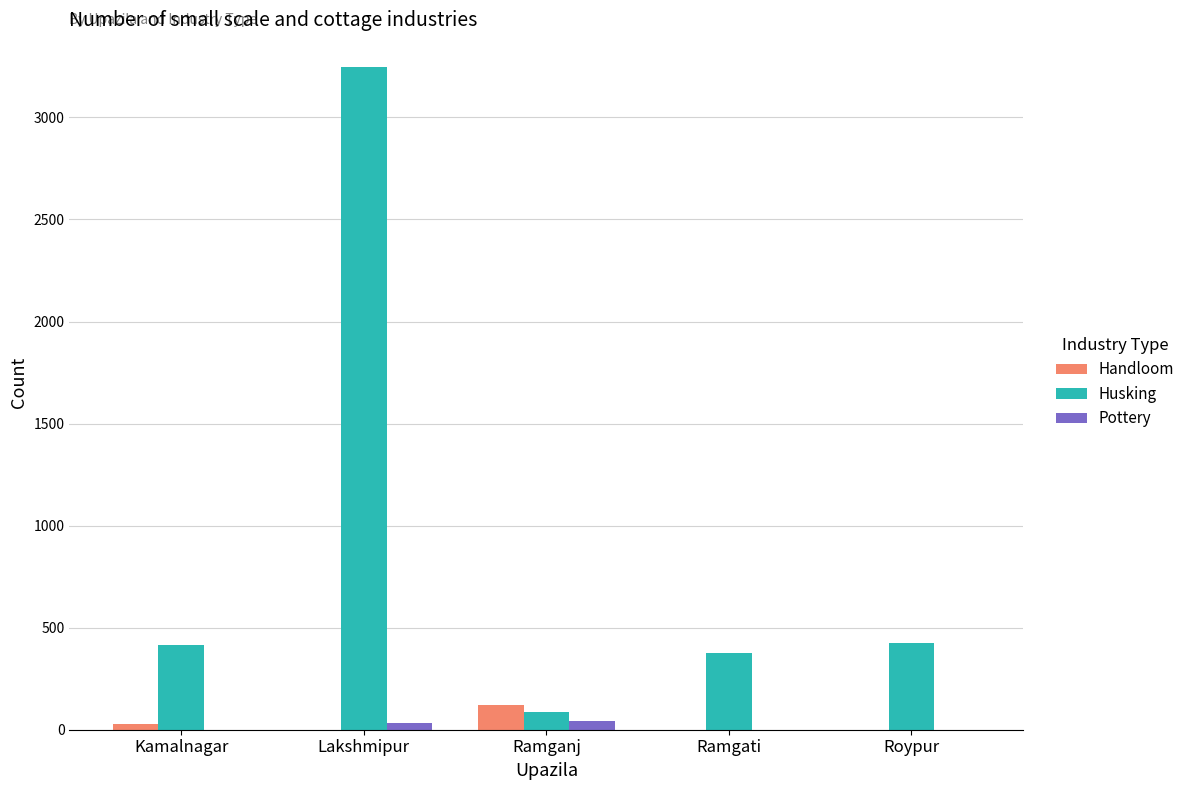

The Husking series shows 262 at Ramgati. True or false?

False